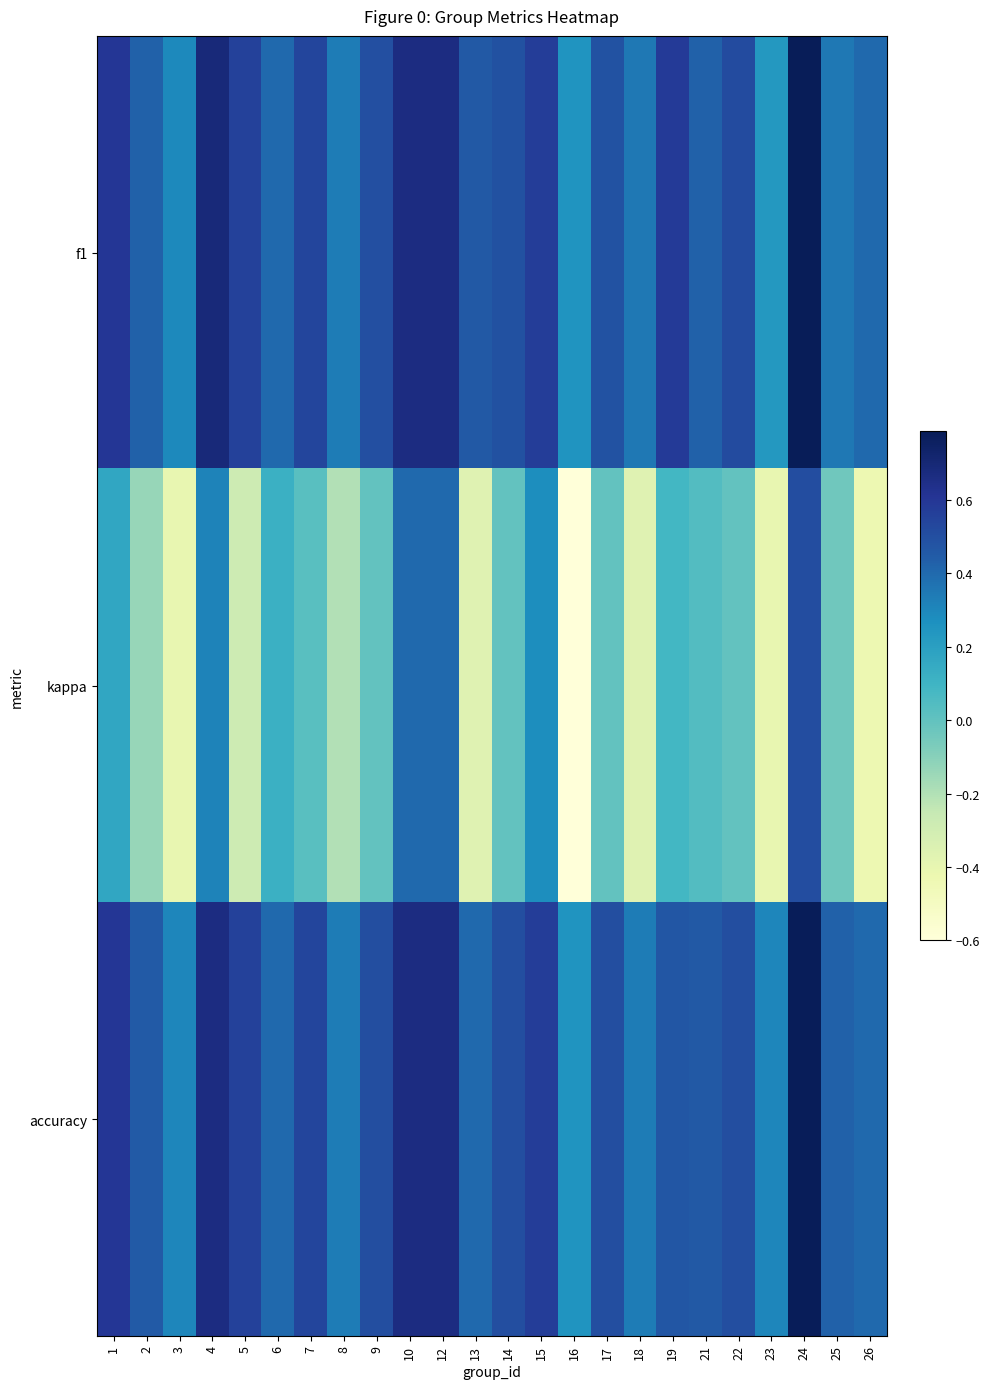

Which series has the largest total across all categories?

accuracy